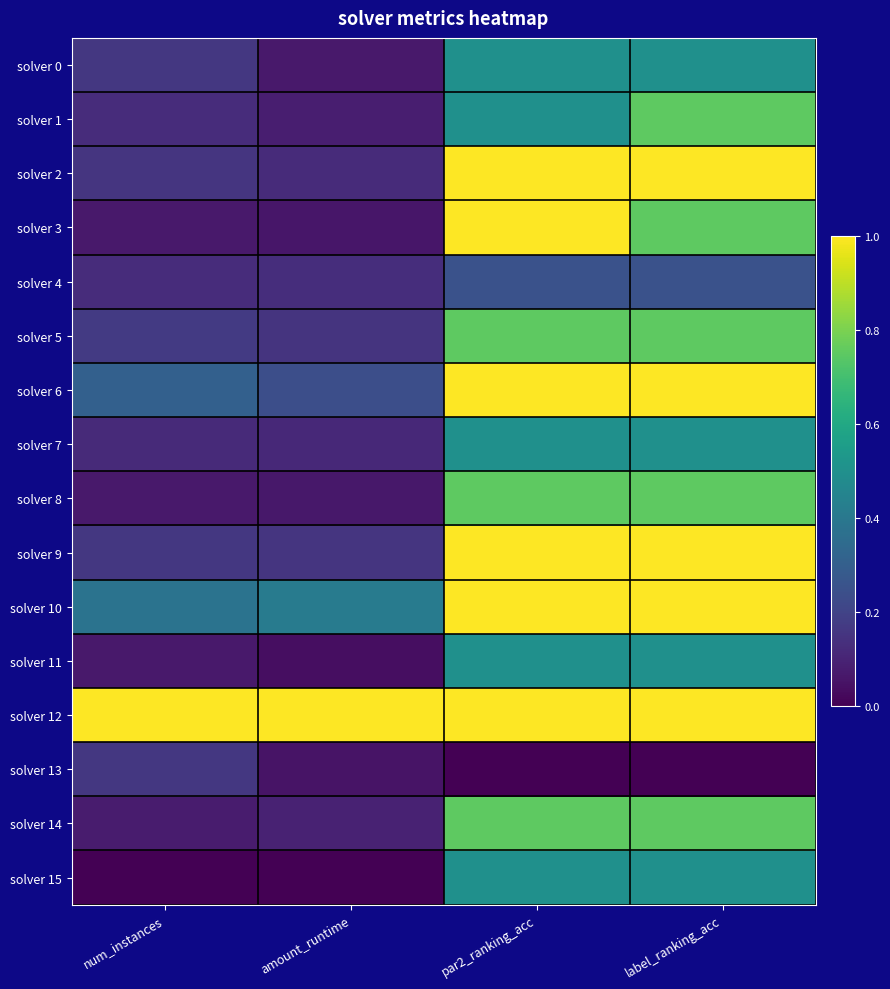

Which series has the widest spread of values?

solver 3